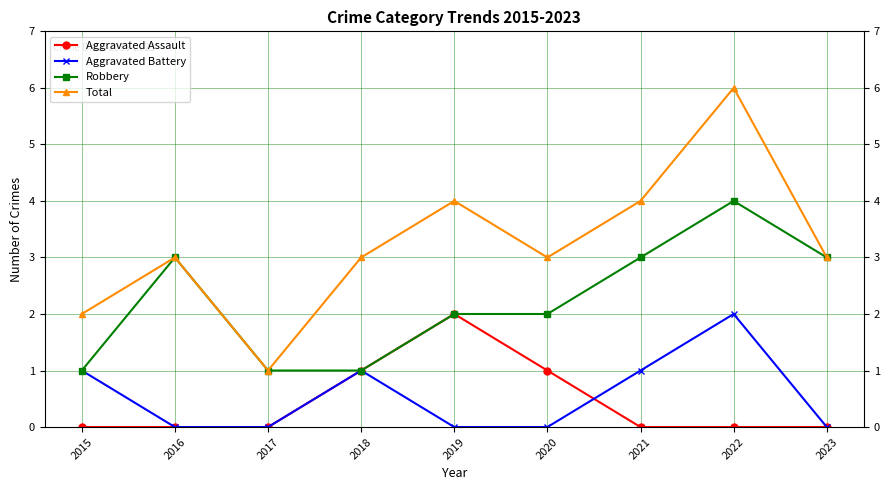

What is the difference between the Total values at 2016 and 2021?

1